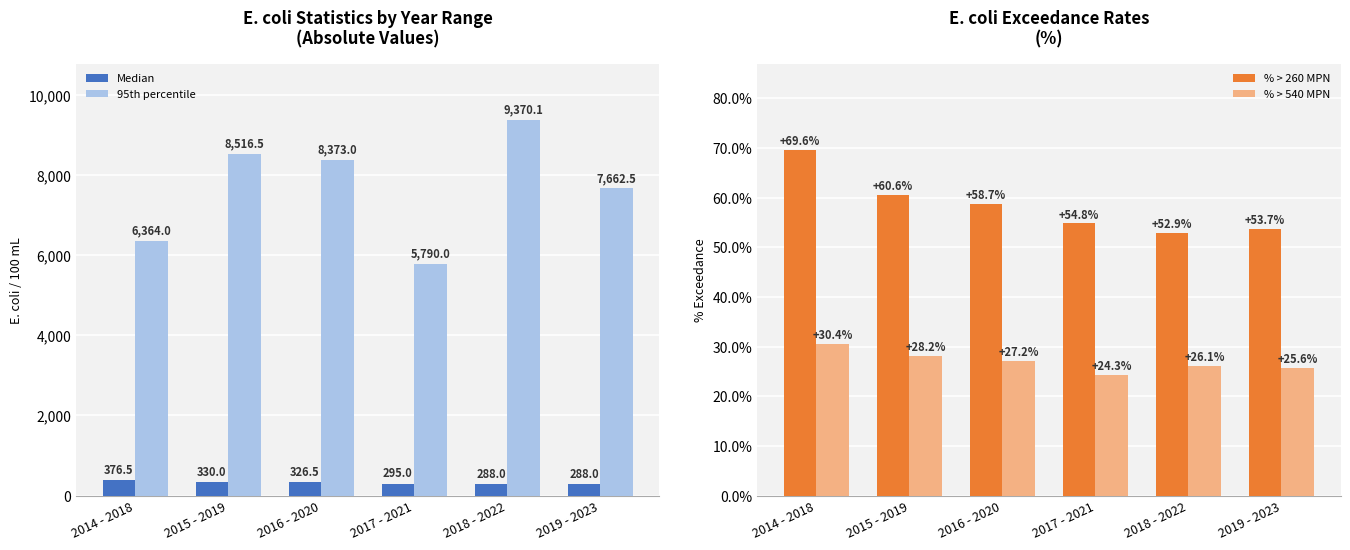

Reading left to right, what are all the values shown in this chart?

Median: 376.5	330.0	326.5	295.0	288.0	288.0
95th percentile: 6364.0	8516.5	8373.0	5790.0	9370.1	7662.5
% > 260 MPN: 69.6	60.6	58.7	54.8	52.9	53.7
% > 540 MPN: 30.4	28.2	27.2	24.3	26.1	25.6